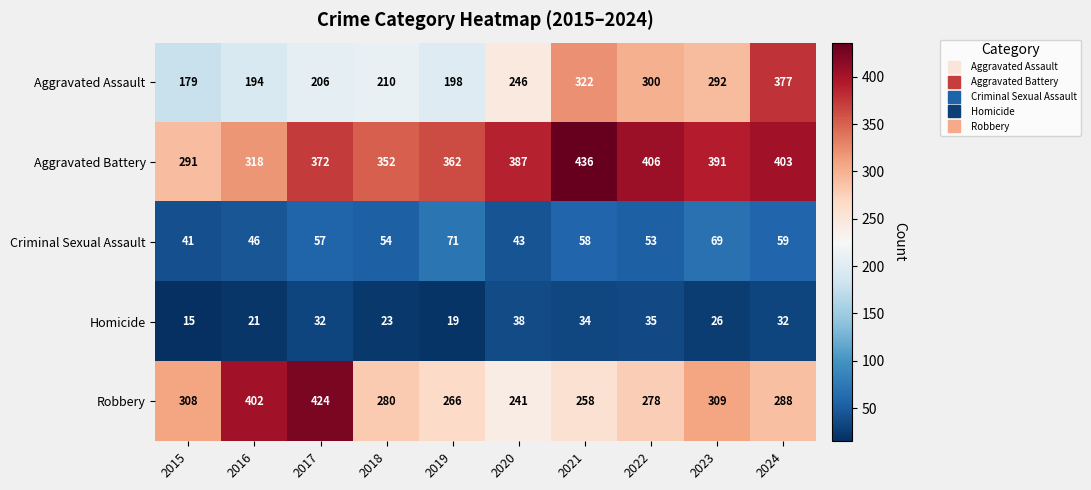

List the labels in order of Aggravated Assault value, largest first.

2024, 2021, 2022, 2023, 2020, 2018, 2017, 2019, 2016, 2015